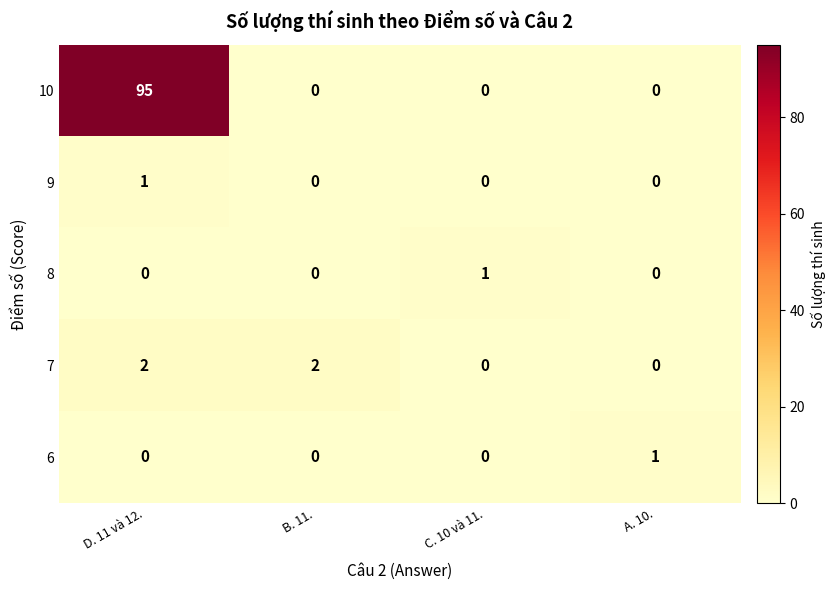

Reading left to right, list all the values displayed in this chart.

10: D. 11 và 12.=95	B. 11.=0	C. 10 và 11.=0	A. 10.=0
9: D. 11 và 12.=1	B. 11.=0	C. 10 và 11.=0	A. 10.=0
8: D. 11 và 12.=0	B. 11.=0	C. 10 và 11.=1	A. 10.=0
7: D. 11 và 12.=2	B. 11.=2	C. 10 và 11.=0	A. 10.=0
6: D. 11 và 12.=0	B. 11.=0	C. 10 và 11.=0	A. 10.=1